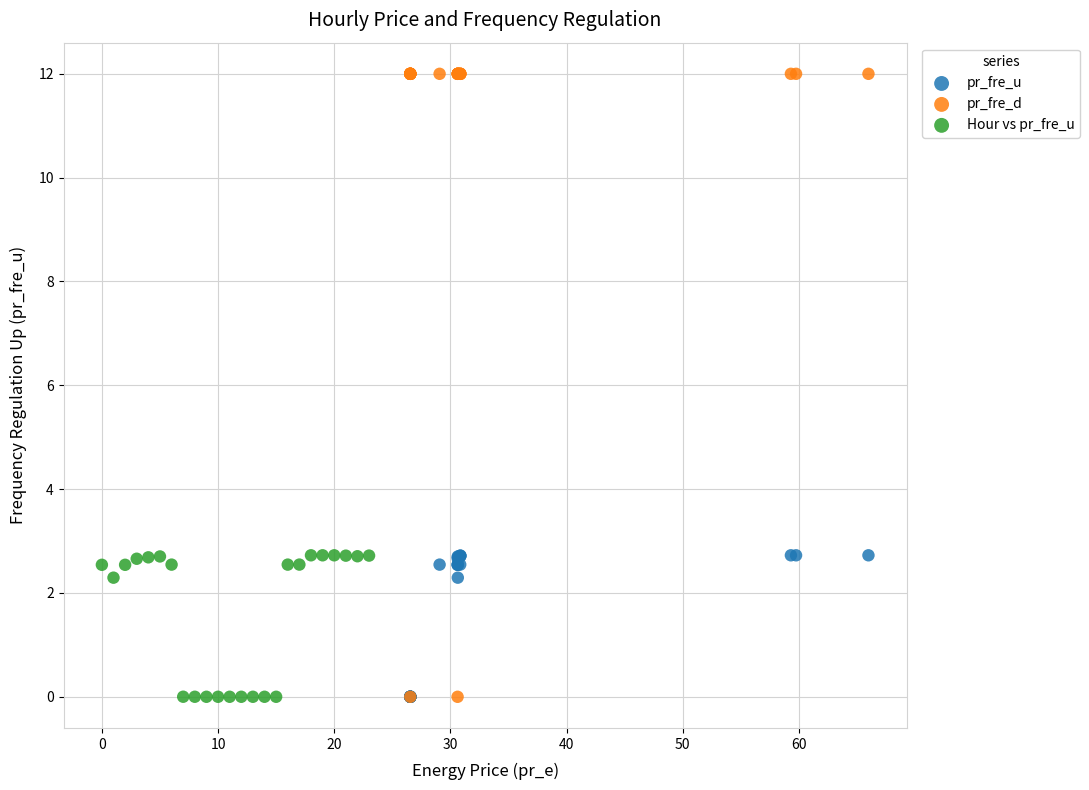

Which series has the widest spread of Y values?

pr_fre_d